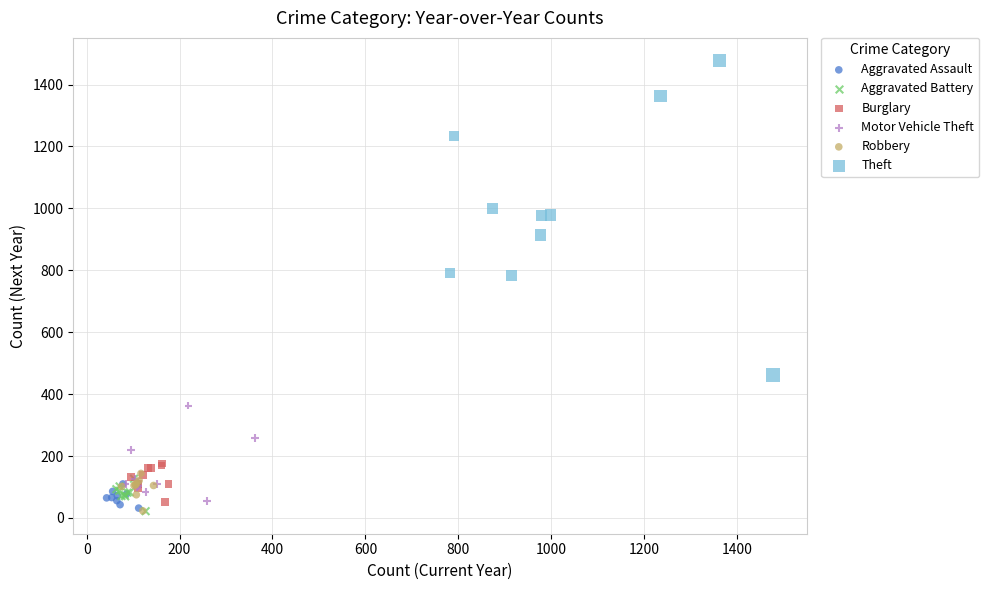

What are all the series names shown in the legend?

Aggravated Assault, Aggravated Battery, Burglary, Motor Vehicle Theft, Robbery, Theft